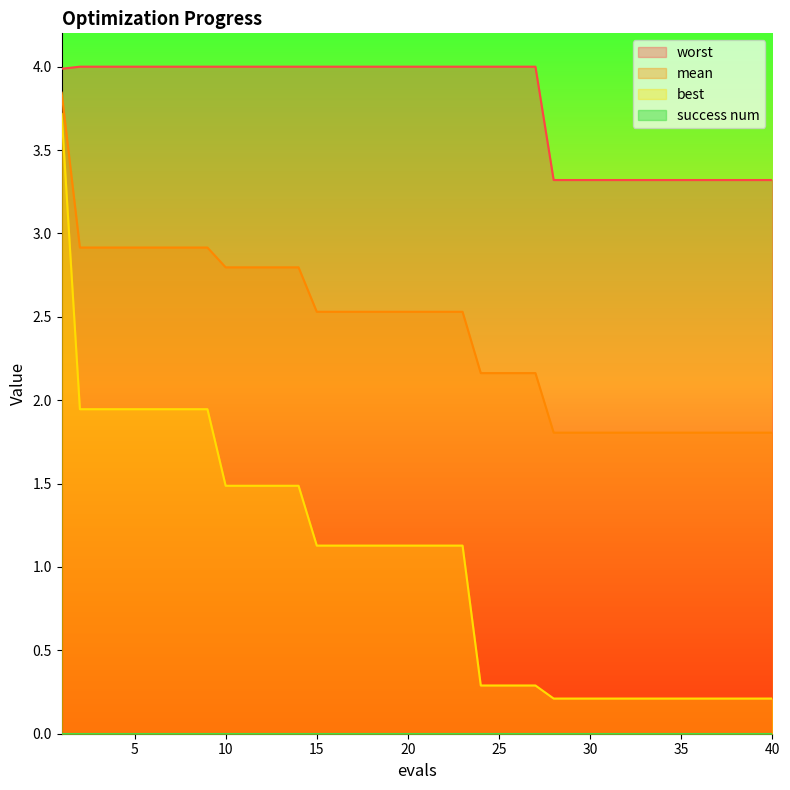

At how many categories does at least one series exceed 1?

40